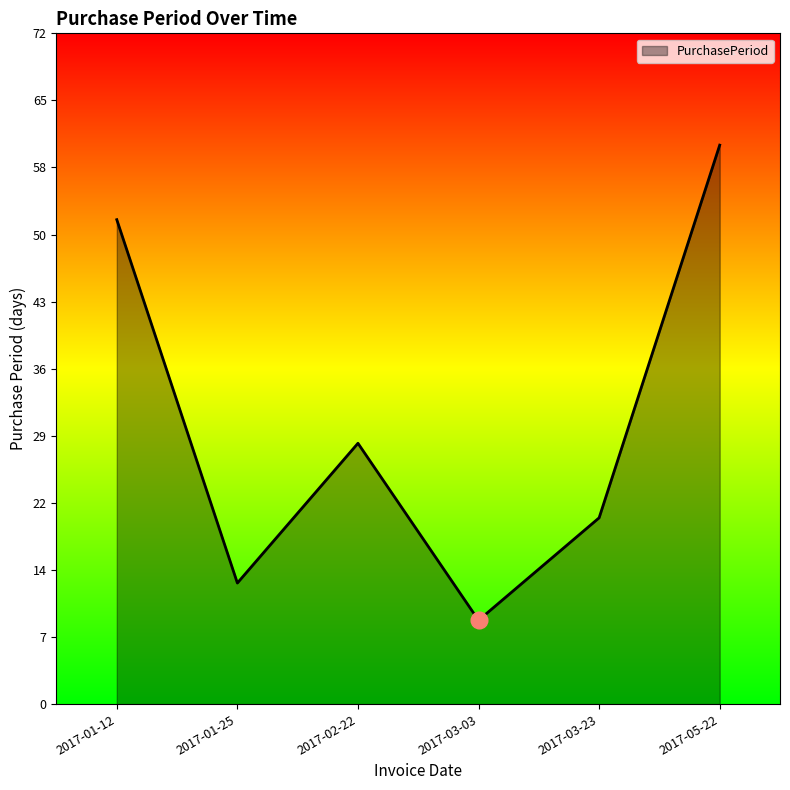

What position from the left is 2017-03-23?

5